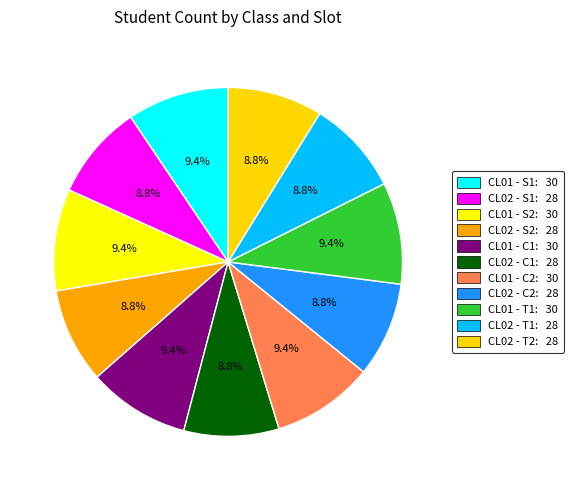

What is the change in value from CL02 - S1 to CL01 - C1?

+2